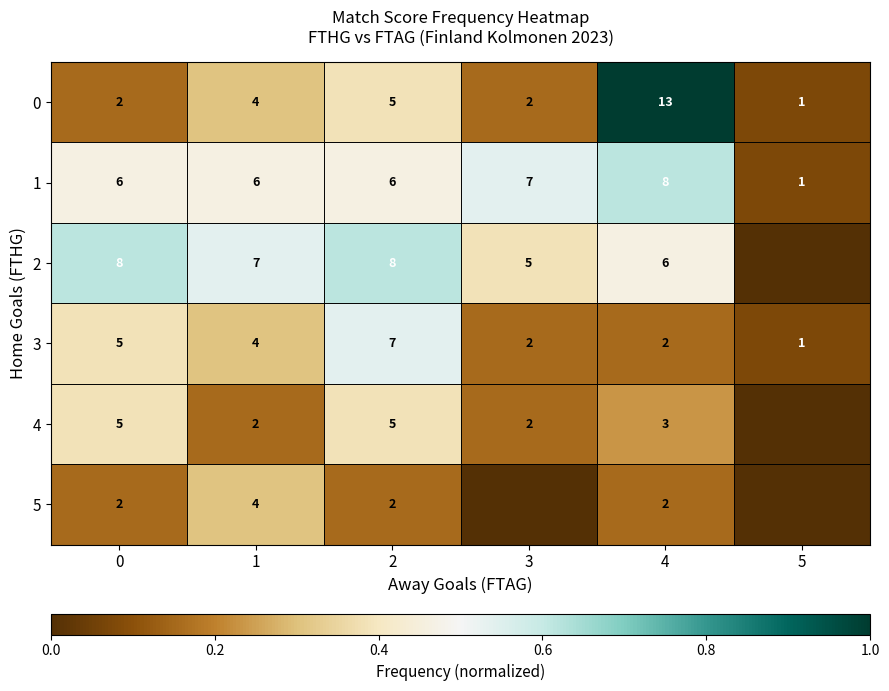

What is the approximate value of 1 at 1?

6